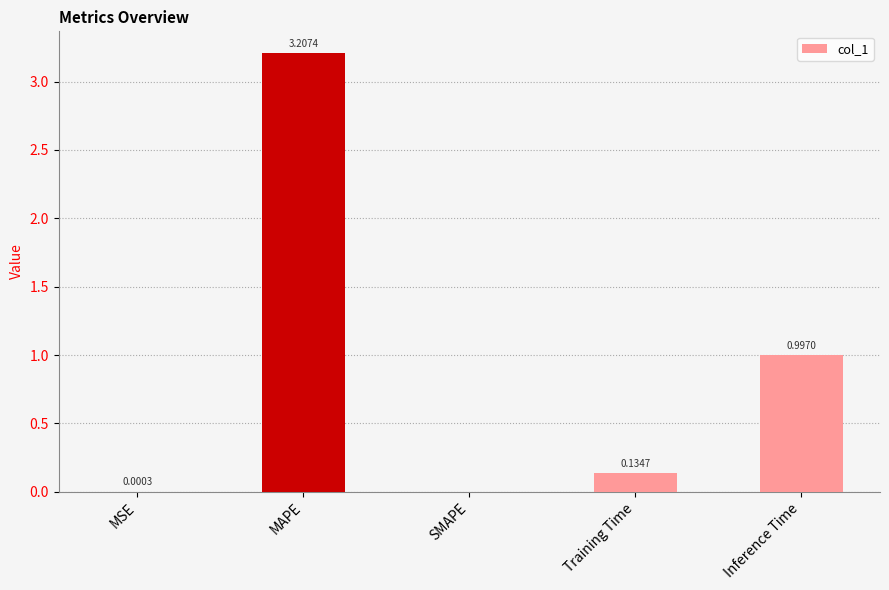

Count the number of categories in the chart.

5